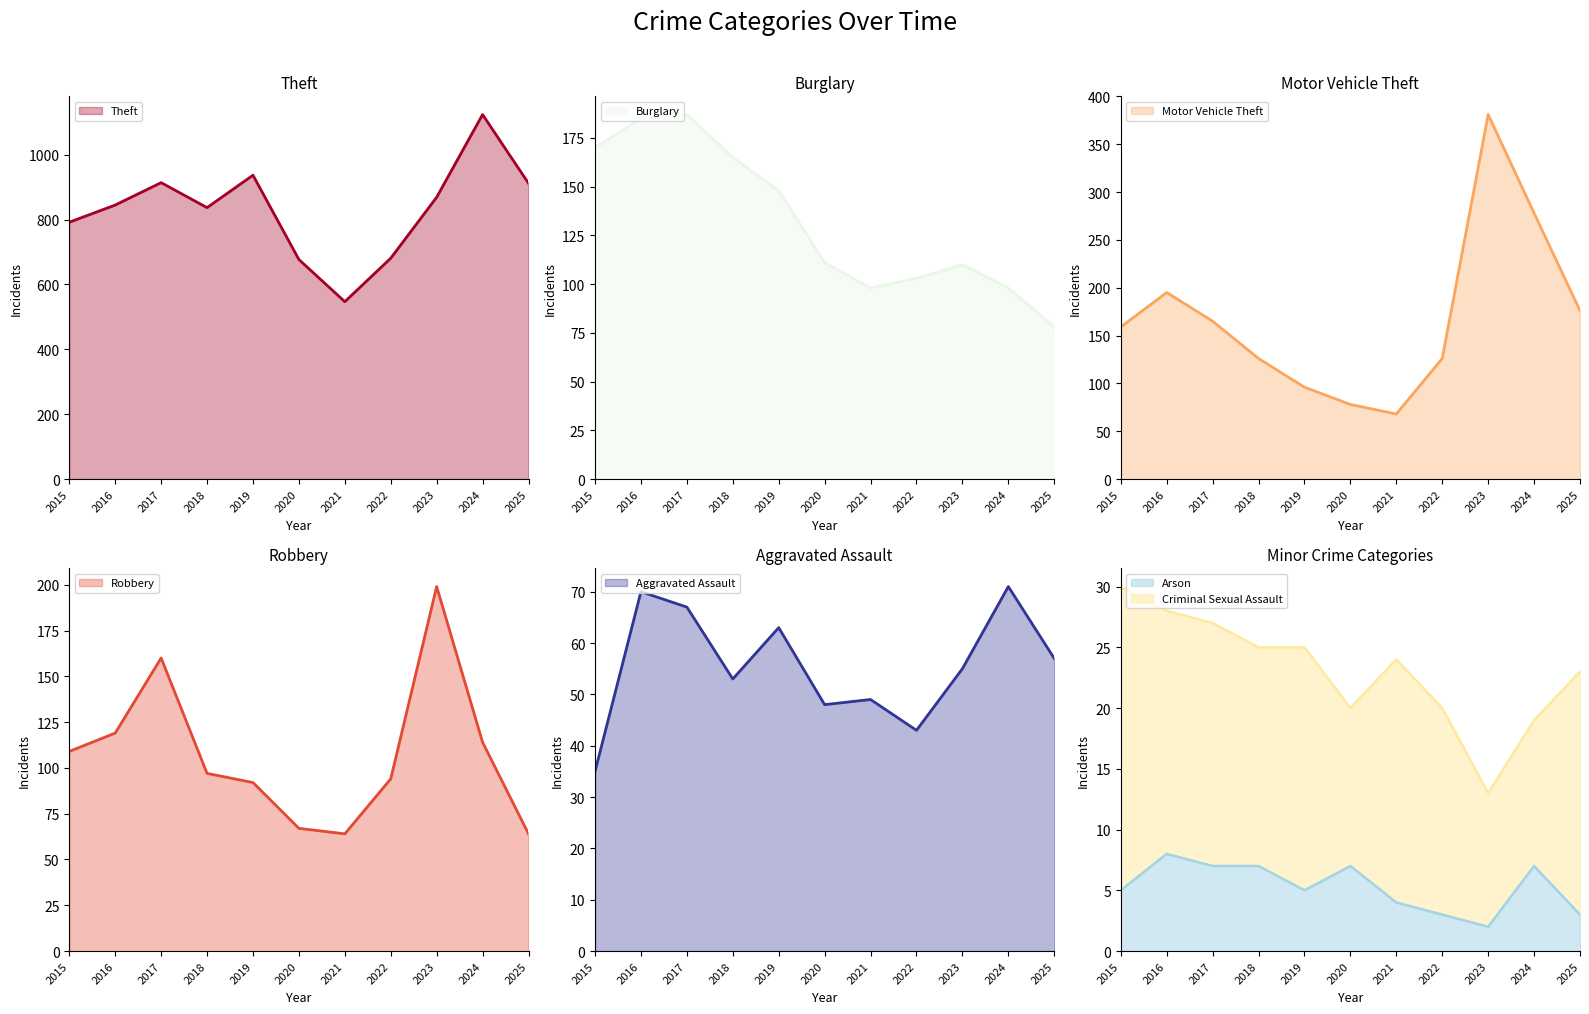

What is the sum of all Aggravated Assault values?

611